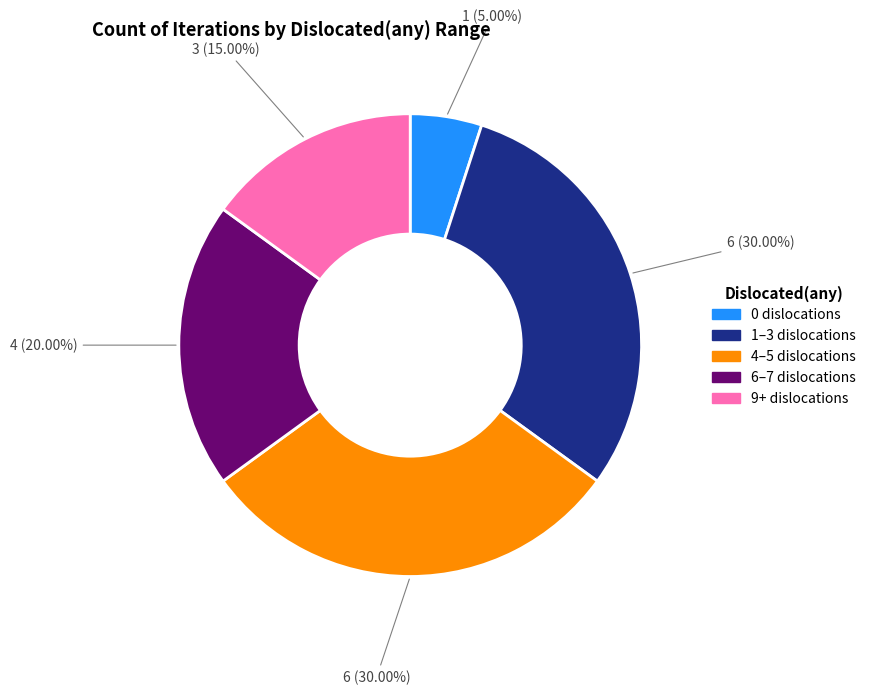

Is there any slice that represents more than half of the pie?

No